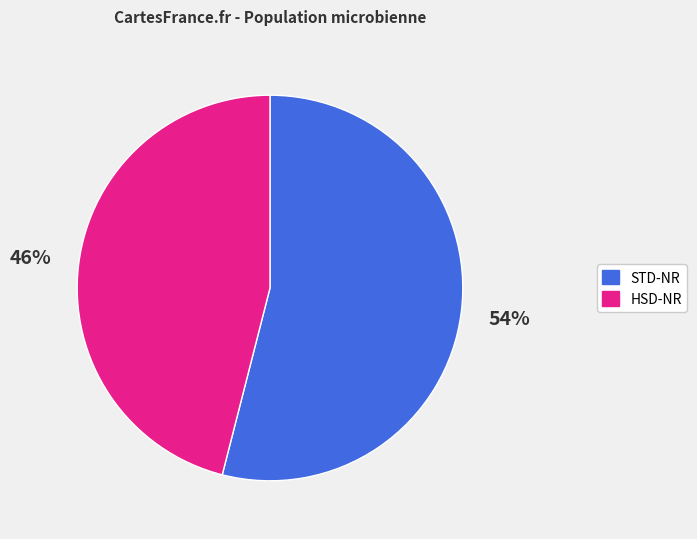

How many slices are in this pie chart?

2